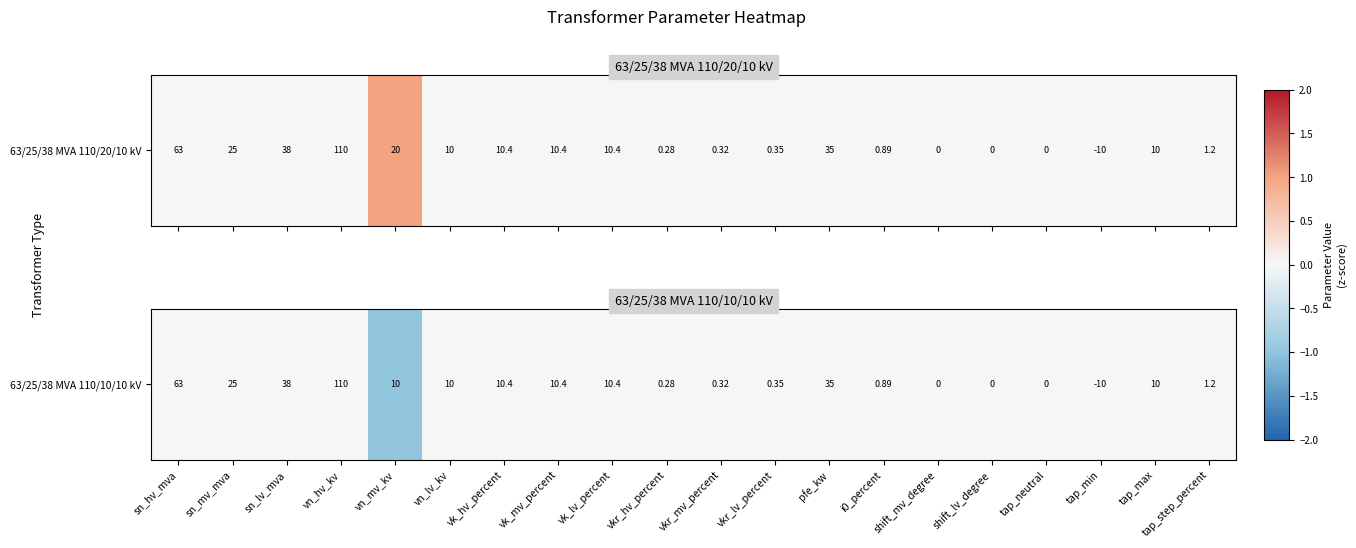

Reading right to left, transcribe all the data shown in this chart.

tap_step_percent=0	tap_max=0	tap_min=0	tap_neutral=0	shift_lv_degree=0	shift_mv_degree=0	i0_percent=0	pfe_kw=0	vkr_lv_percent=0	vkr_mv_percent=0	vkr_hv_percent=0	vk_lv_percent=0	vk_mv_percent=0	vk_hv_percent=0	vn_lv_kv=0	vn_mv_kv=-1	vn_hv_kv=0	sn_lv_mva=0	sn_mv_mva=0	sn_hv_mva=0